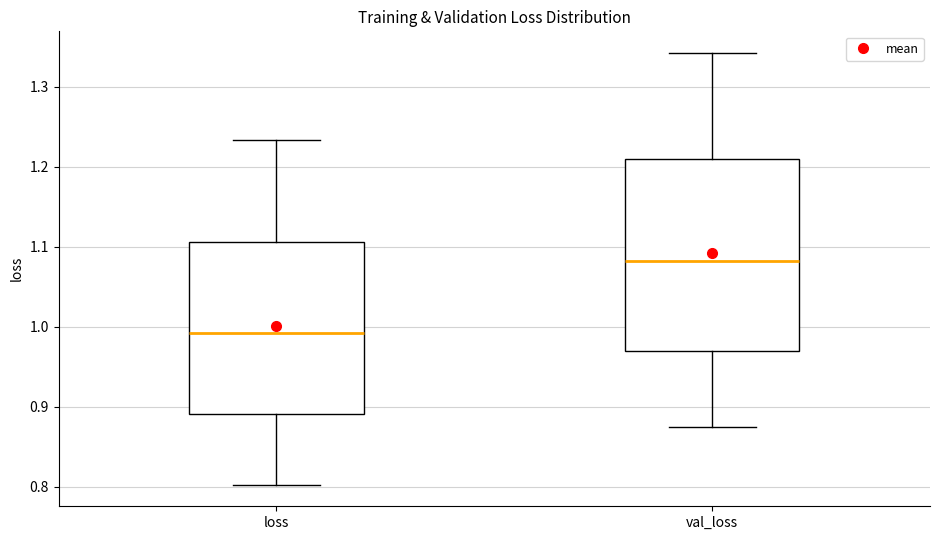

Reading left to right, transcribe this box plot: for each box, give where its median line is, the range the box spans, and where its two whiskers end, as read against the y-axis. The values are not printed on the chart, so give them approximately, as read against the axis.

loss: median 0.99, box 0.89 to 1.11, whiskers 0.80 to 1.23
val_loss: median 1.08, box 0.97 to 1.21, whiskers 0.87 to 1.34